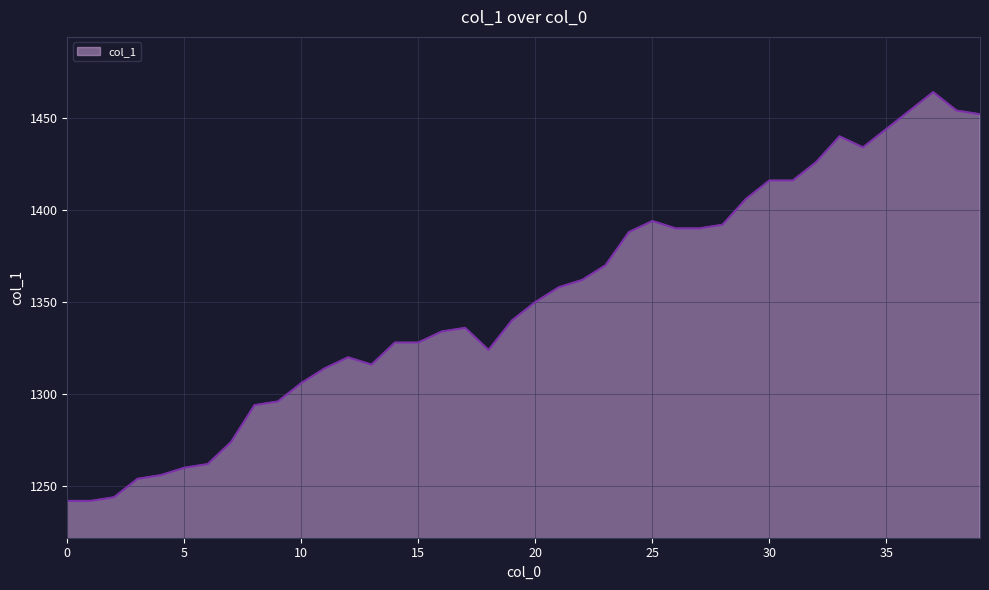

Reading left to right, transcribe all the data shown in this chart.

1242	1242	1244	1254	1256	1260	1262	1274	1294	1296	1306	1314	1320	1316	1328	1328	1334	1336	1324	1340	1350	1358	1362	1370	1388	1394	1390	1390	1392	1406	1416	1416	1426	1440	1434	1444	1454	1464	1454	1452